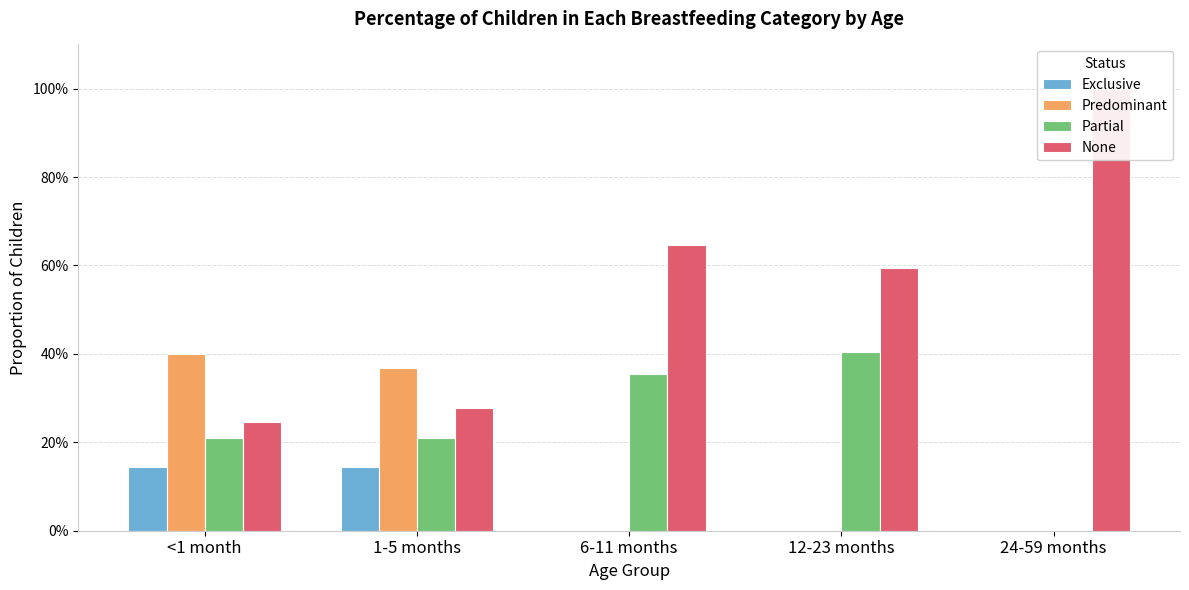

Rank the categories by Predominant value from lowest to highest.

6-11 months, 12-23 months, 24-59 months, 1-5 months, <1 month